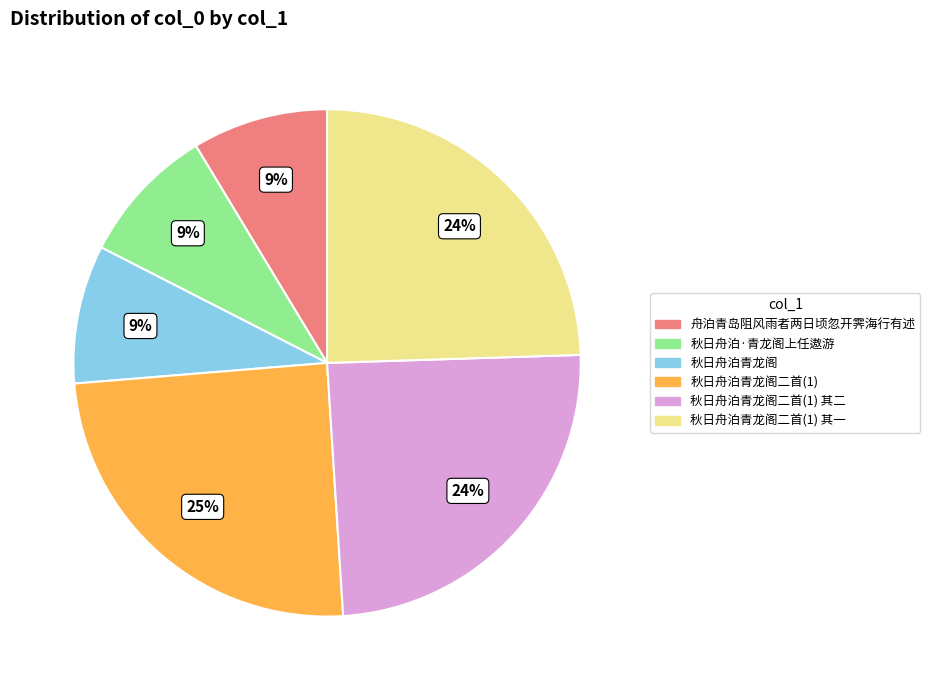

Which has a higher value, 舟泊青岛阻风雨者两日顷忽开霁海行有述 or 秋日舟泊青龙阁二首(1)?

秋日舟泊青龙阁二首(1)